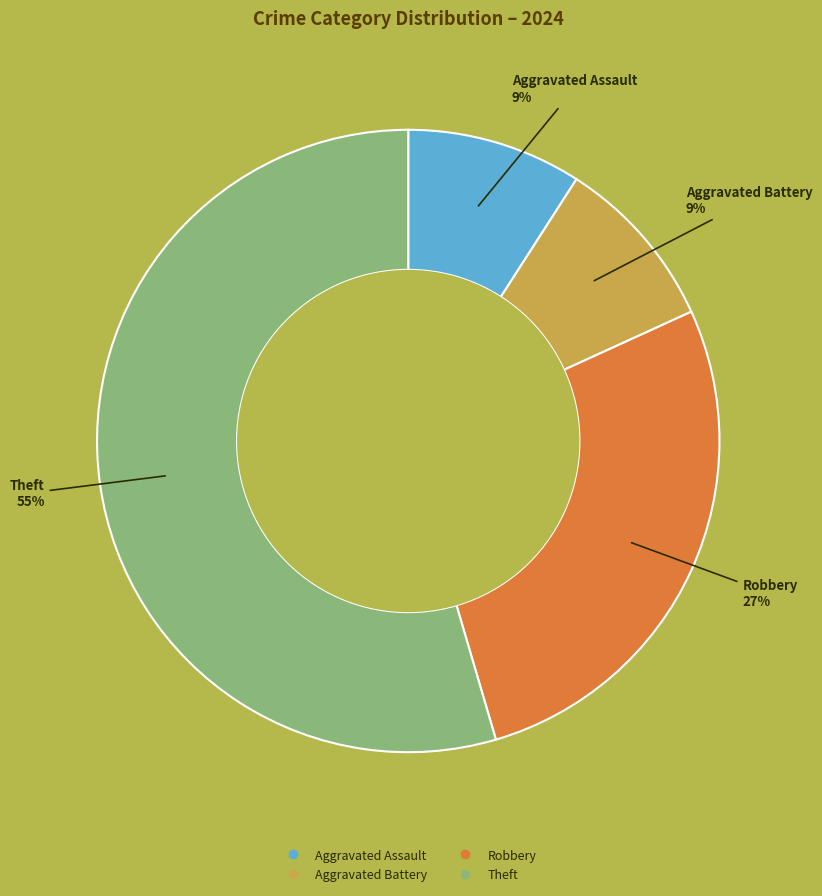

To the nearest percent, what is the average slice percentage?

25%